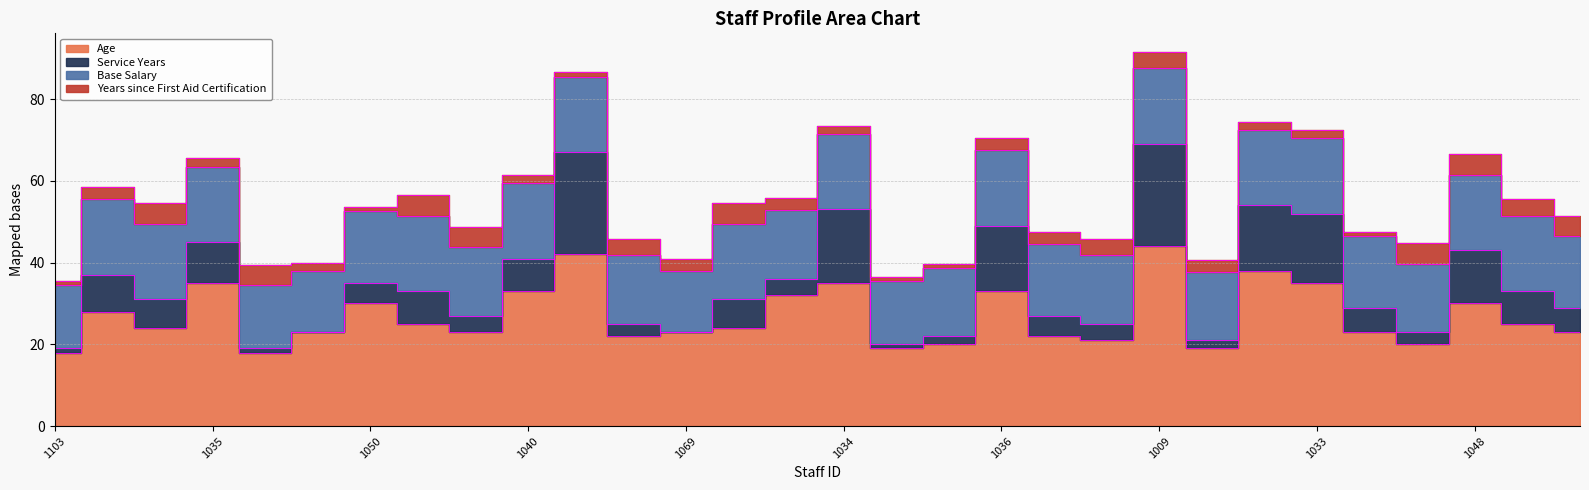

What is the total value across all series at 1070?

48.8